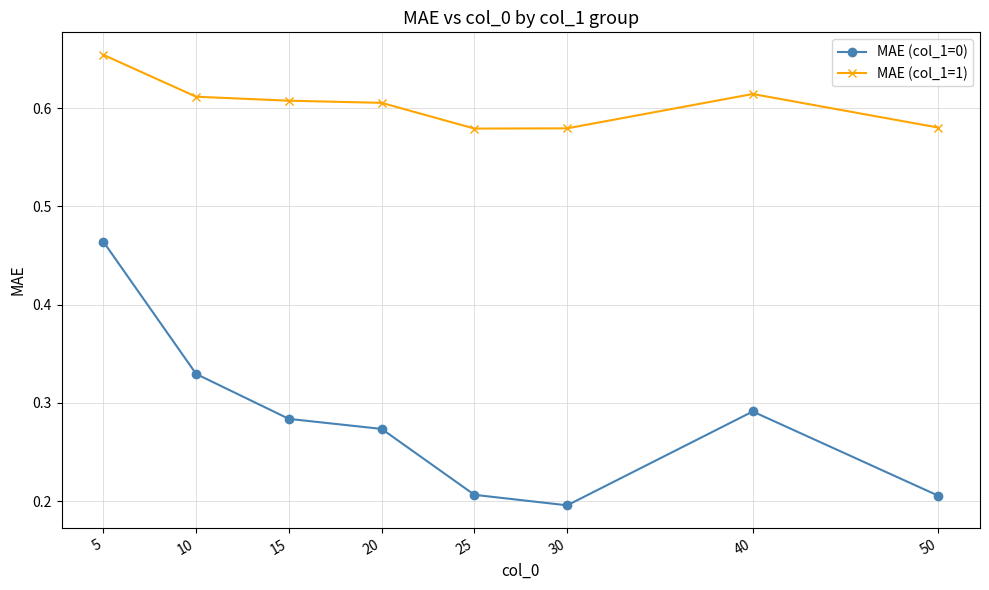

True or false: MAE (col_1=1) and MAE (col_1=0) intersect in this chart.

False